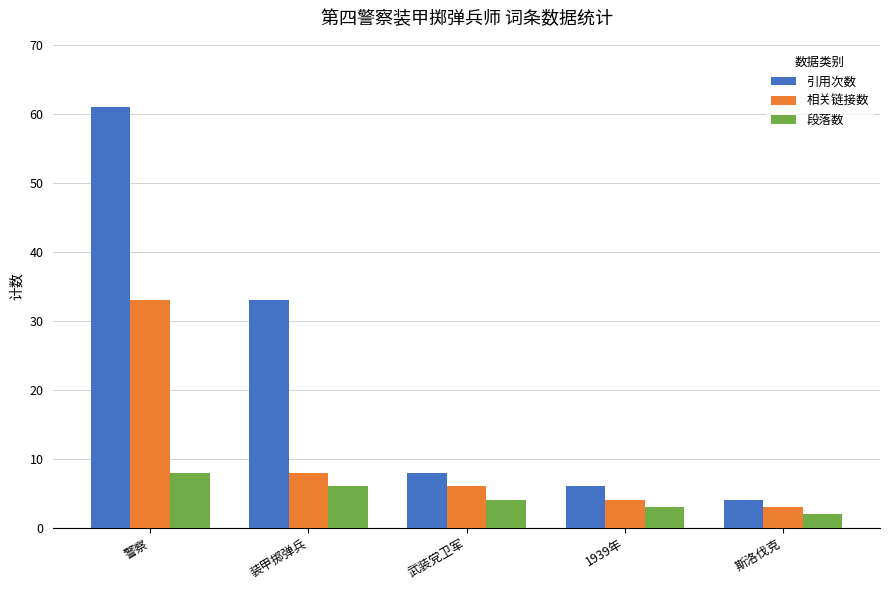

What is the total value across all series at 装甲掷弹兵?

47